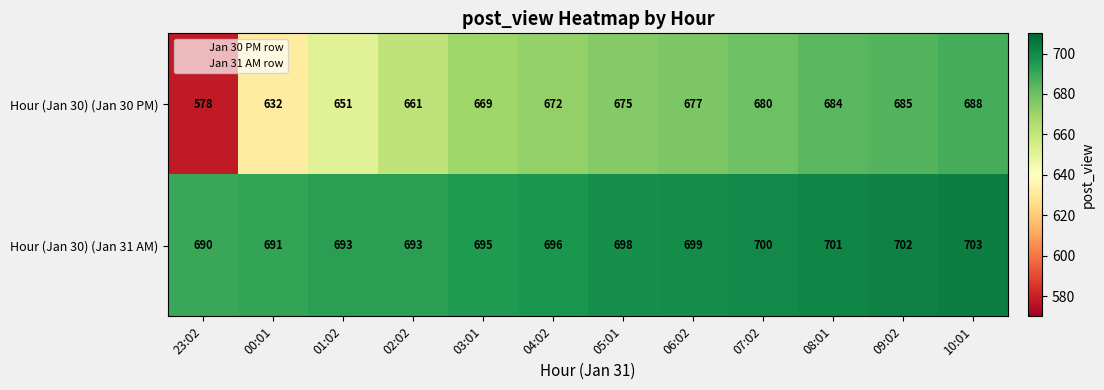

What is the difference between the maximum and minimum values in the Hour (Jan 30) (Jan 31 AM) series?

13